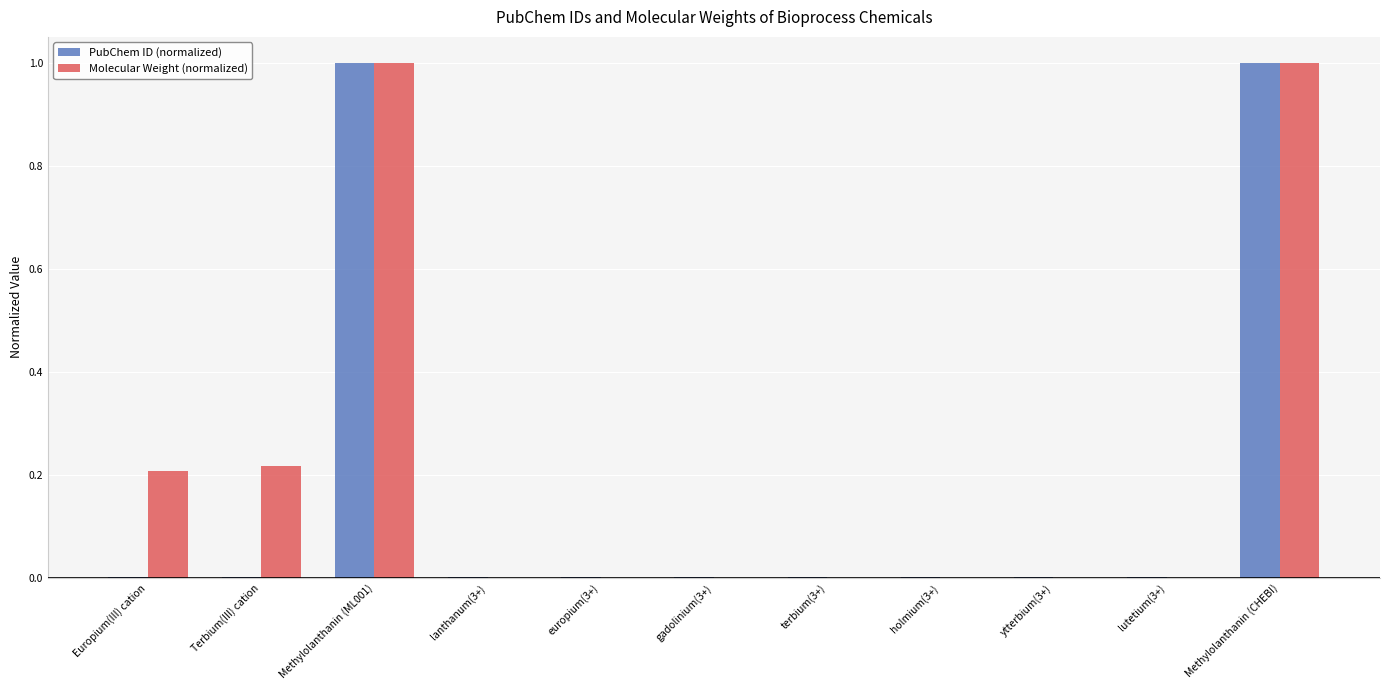

True or false: Molecular Weight (normalized) has a value of 1.0 at Methylolanthanin (CHEBI).

True